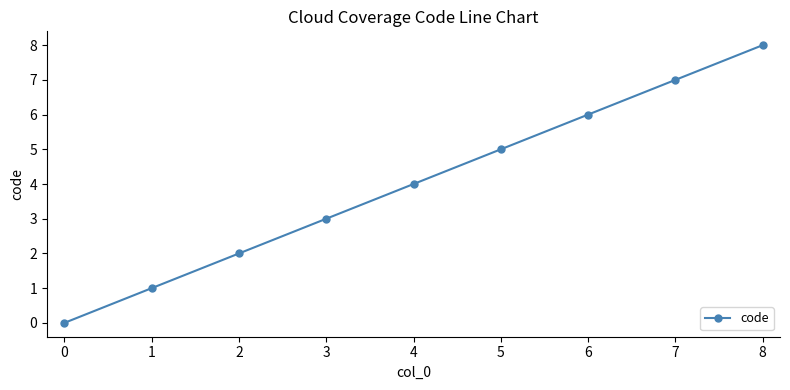

List the labels in order of value, smallest first.

0, 1, 2, 3, 4, 5, 6, 7, 8